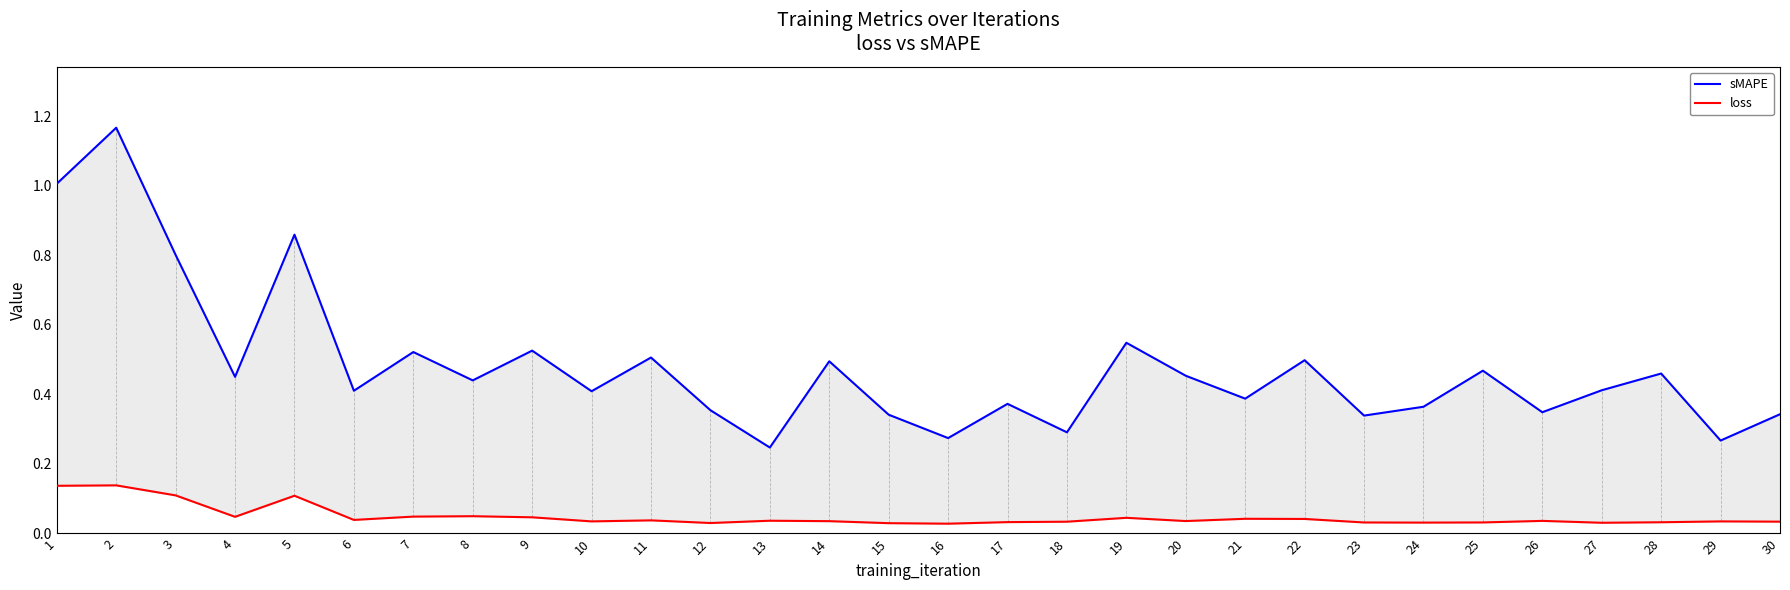

Rank the series at 2 from lowest to highest value.

loss, sMAPE